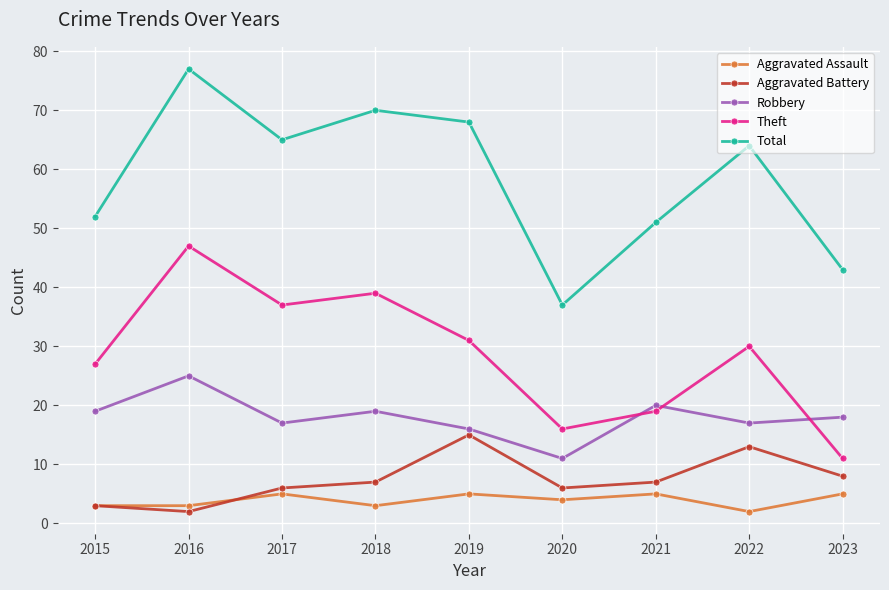

True or false: Theft and Aggravated Battery intersect in this chart.

False